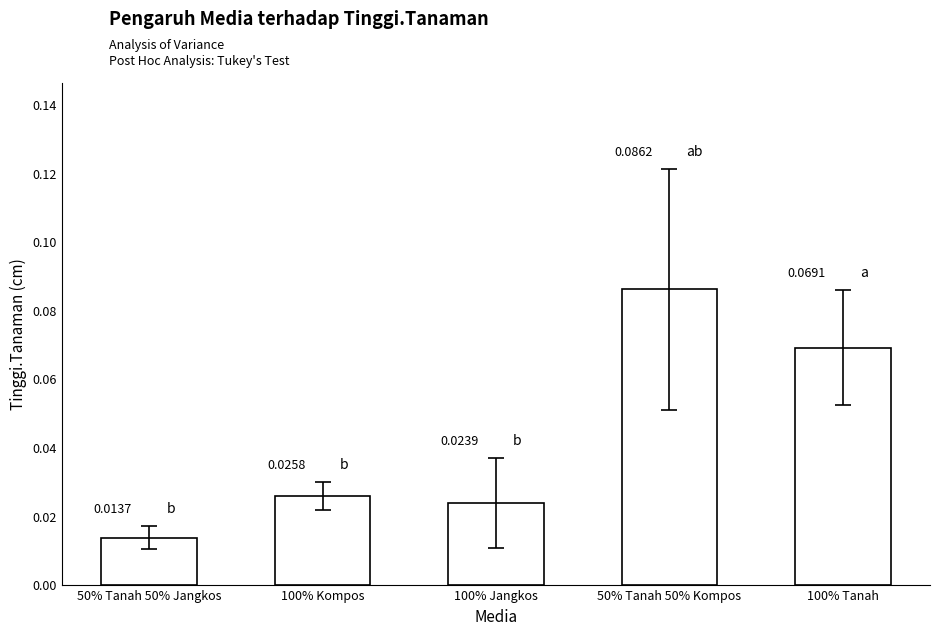

Rank the categories by value from lowest to highest.

50% Tanah 50% Jangkos, 100% Jangkos, 100% Kompos, 100% Tanah, 50% Tanah 50% Kompos